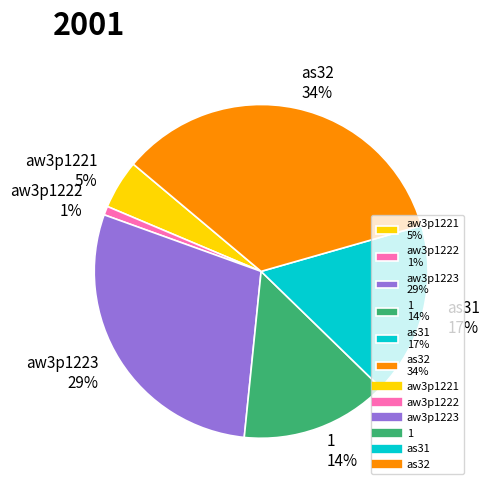

How many slices are in this pie chart?

6